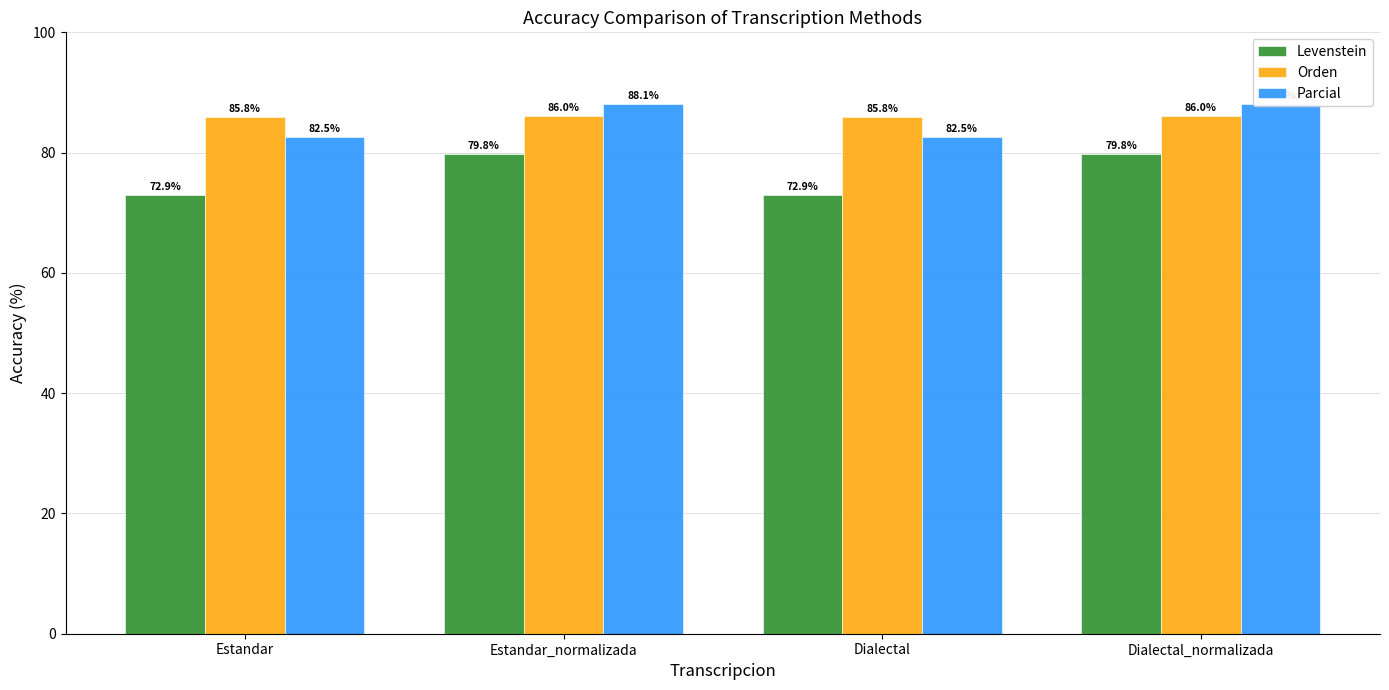

What is the spread (max minus min) of values at Estandar?

12.9